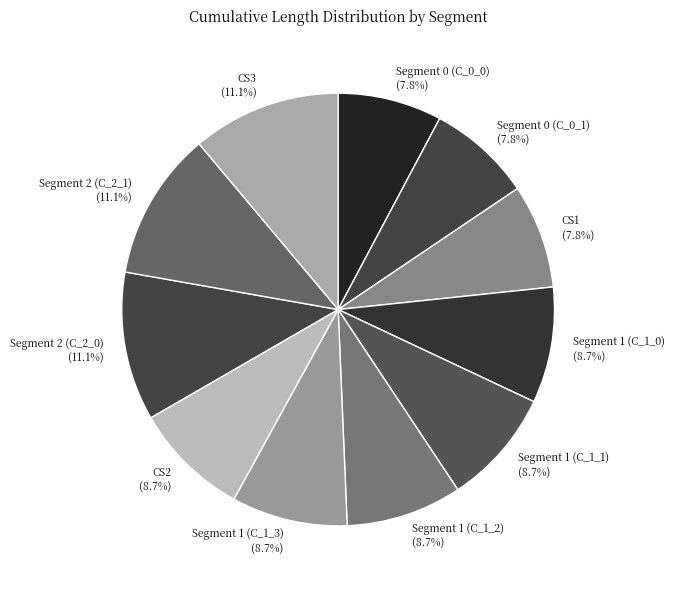

How many slices are in this pie chart?

11